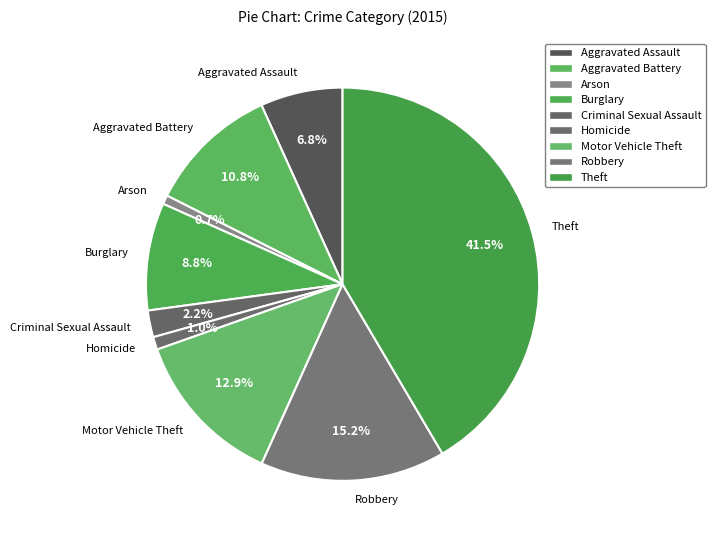

Is there a majority slice in this chart?

No